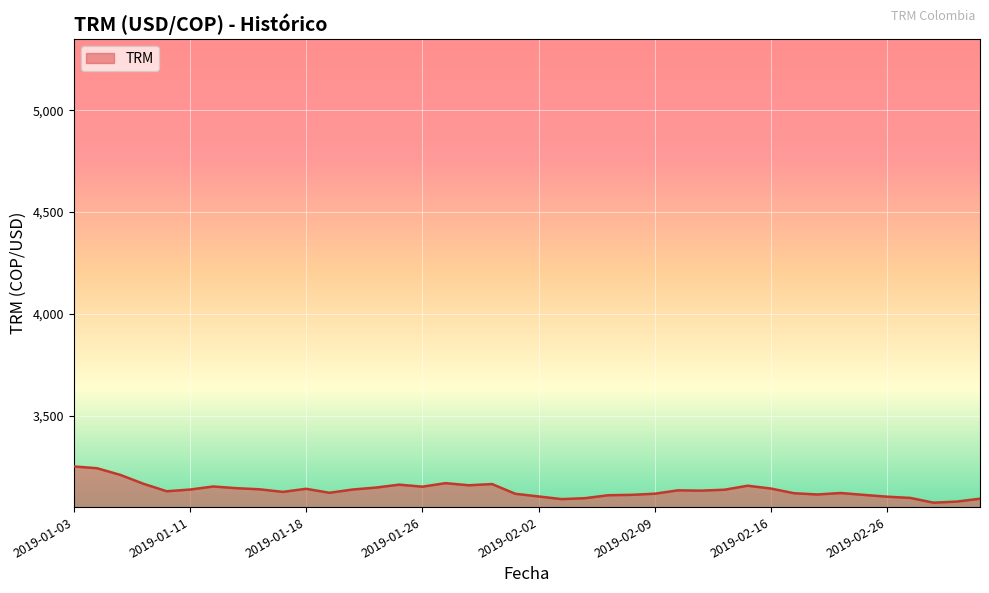

What is the difference between the maximum and minimum values?

178.0